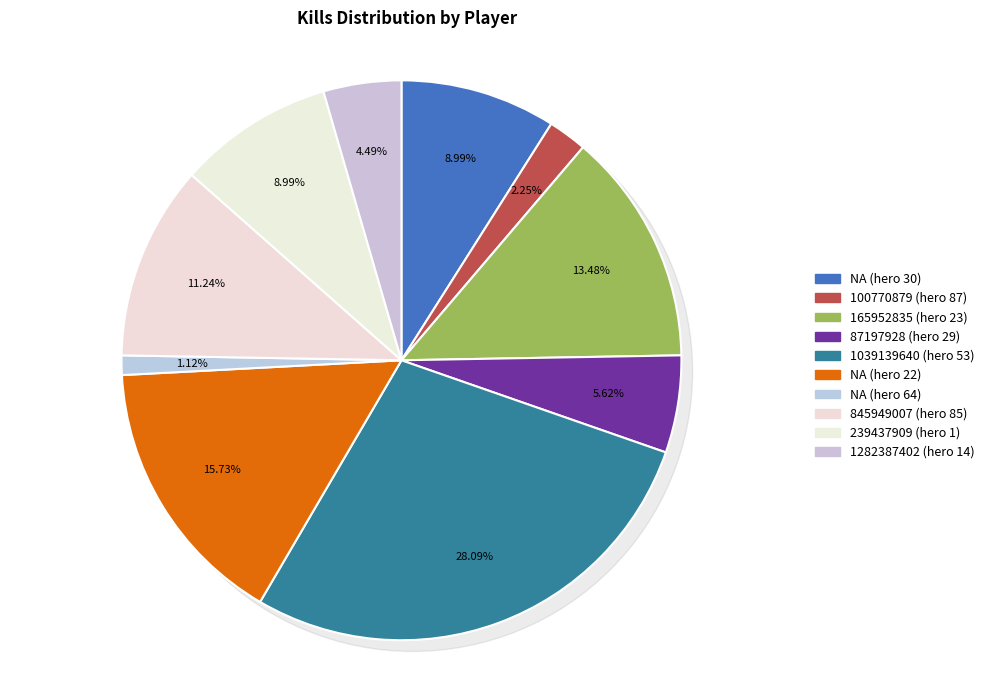

Is there any slice that represents more than half of the pie?

No